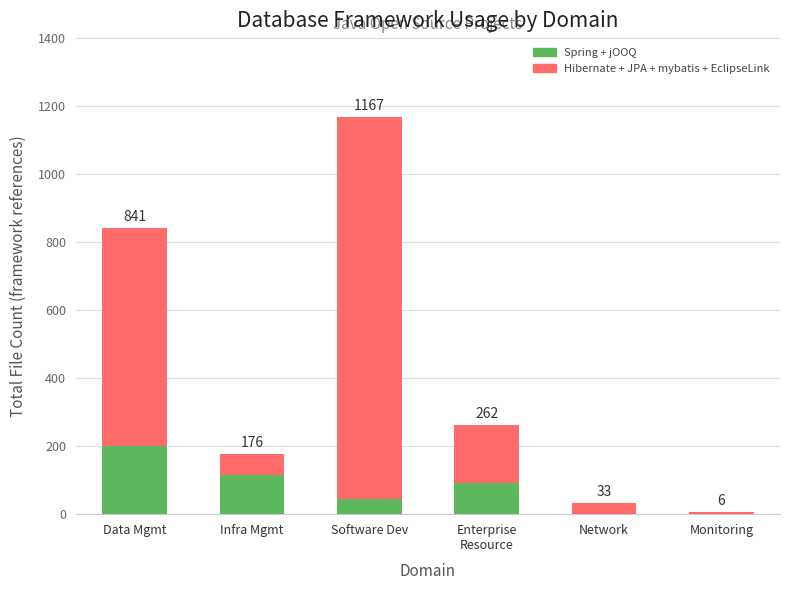

Are the bars grouped side by side (vs. stacked)?

No